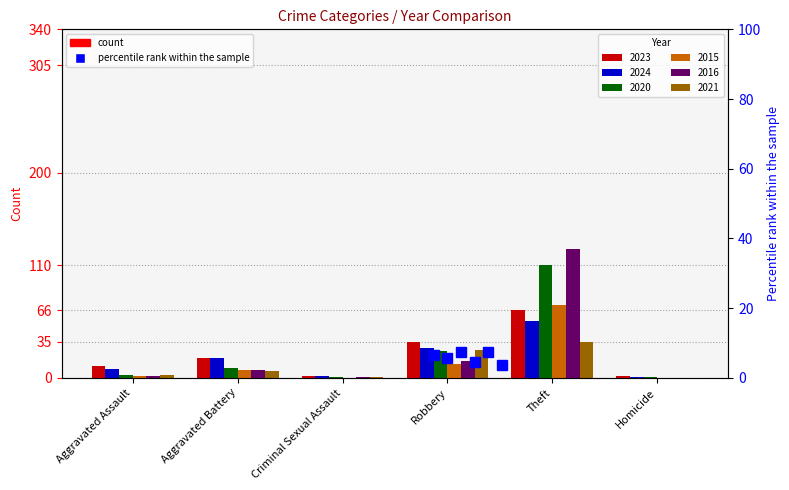

At Aggravated Battery, list the series in order from smallest to largest.

2021, 2015, 2016, 2020, 2023, 2024